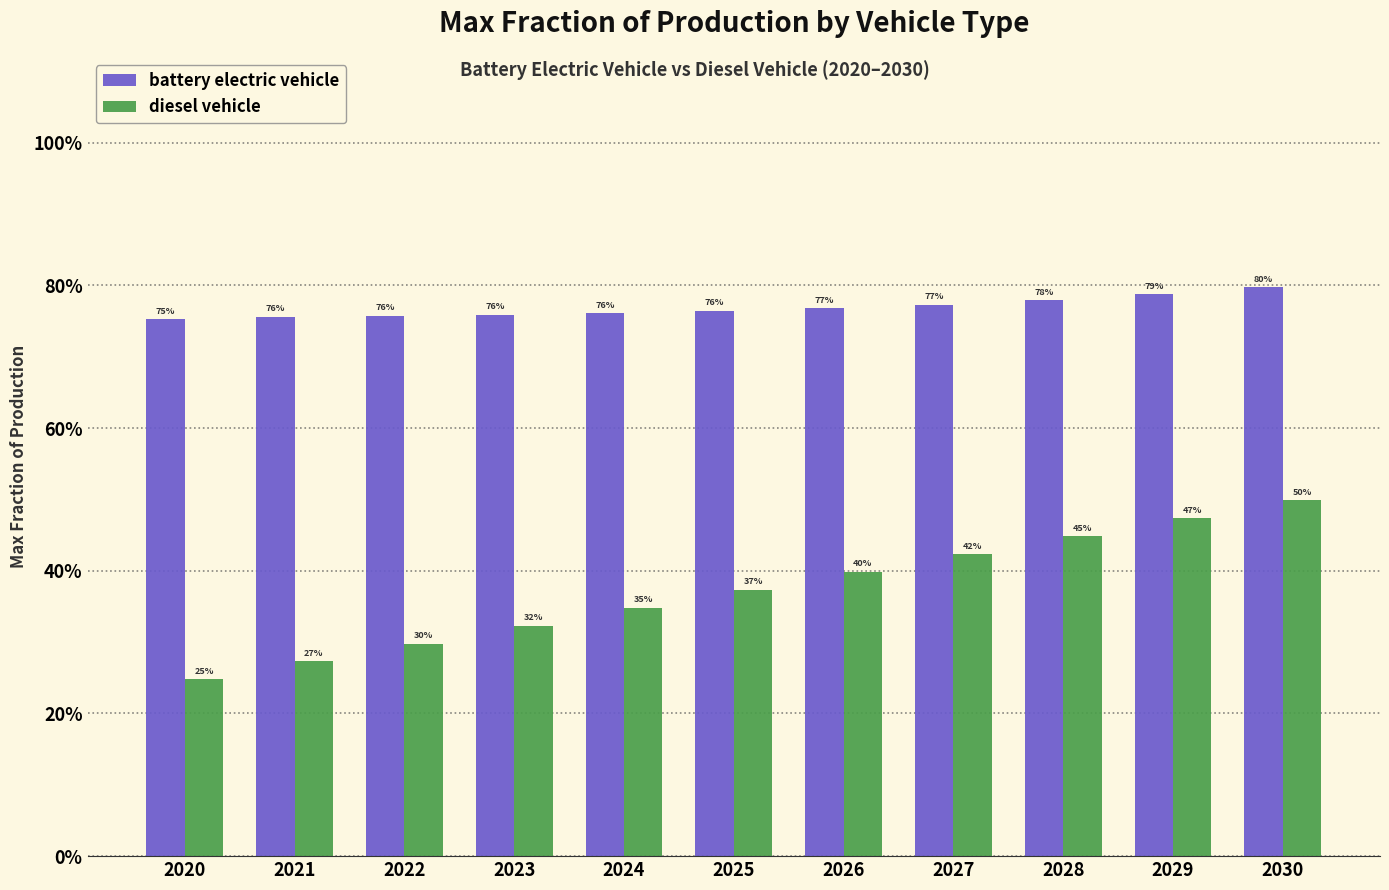

What is the value of the diesel vehicle bar at the 3rd from the left?

0.3